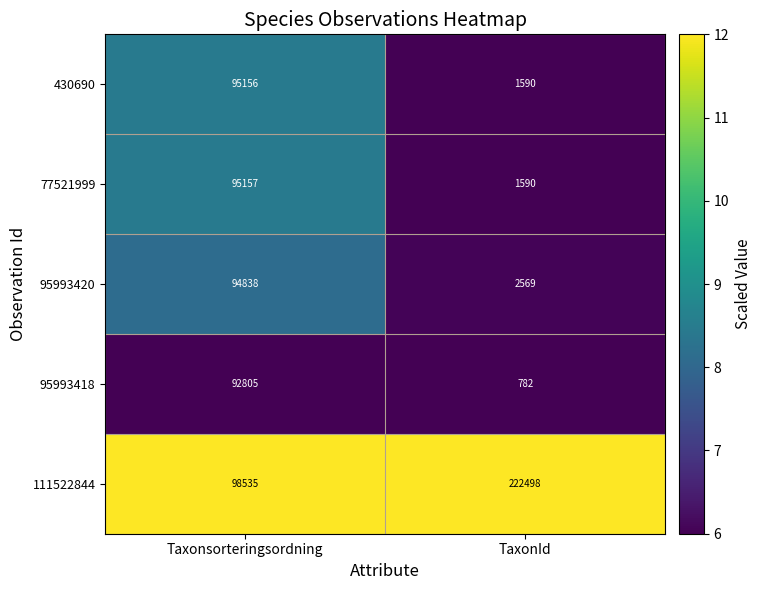

What is the total value across all series at TaxonId?

229029